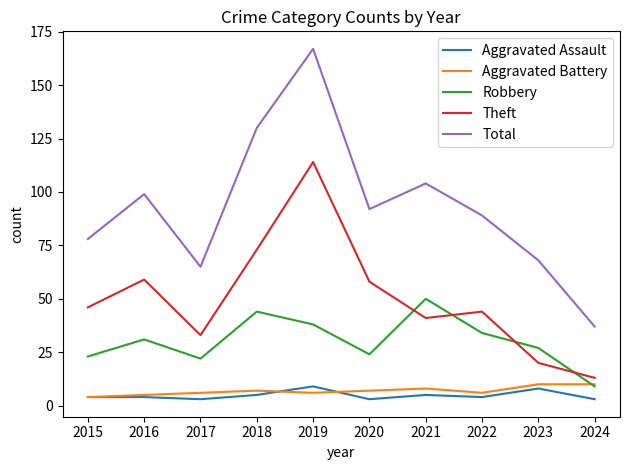

Which series has the largest total across all categories?

Total